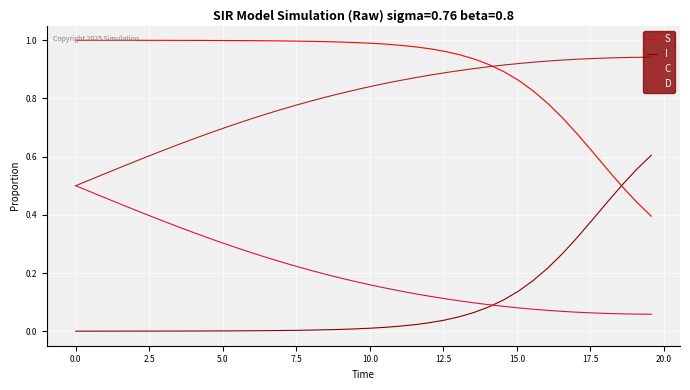

List the series in order of their peak value, highest first.

S, D, I, C